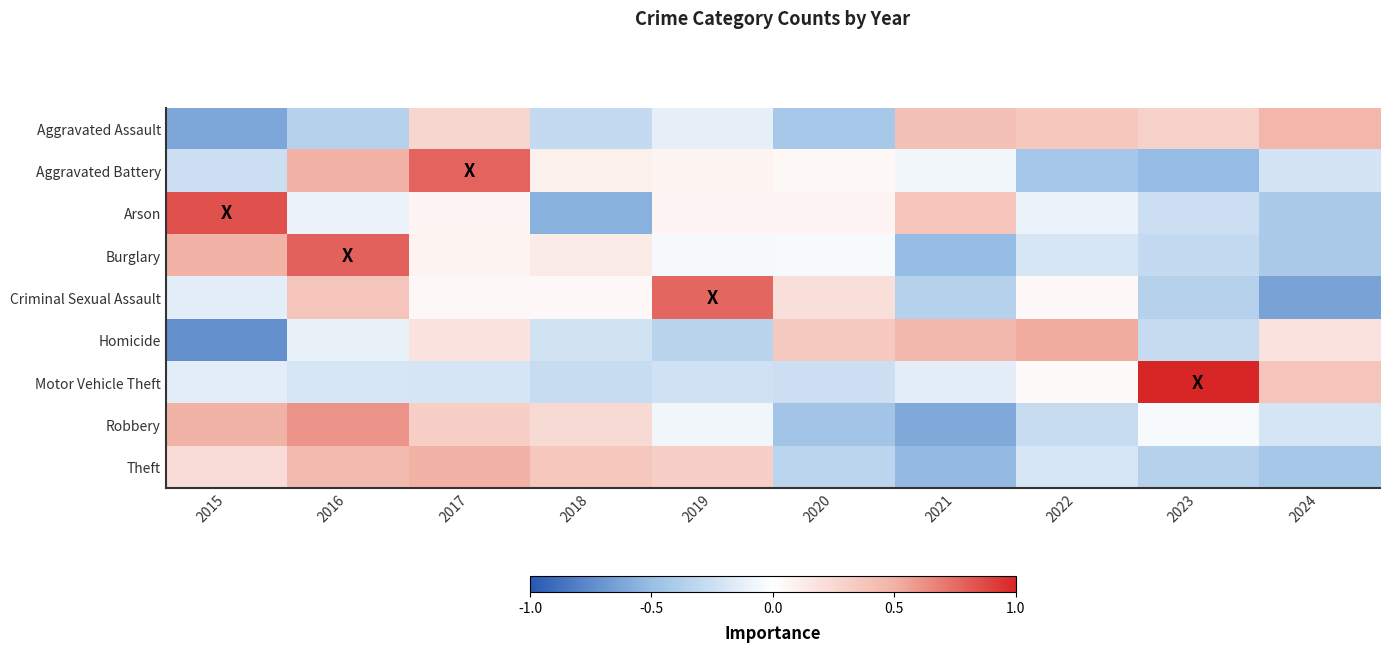

Reading left to right, extract all data points from this chart.

Aggravated Assault: 2015=-0.6	2016=-0.4	2017=0.3	2018=-0.3	2019=-0.1	2020=-0.4	2021=0.4	2022=0.4	2023=0.3	2024=0.5
Aggravated Battery: 2015=-0.3	2016=0.5	2017=0.8	2018=0.1	2019=0.1	2020=0.0	2021=-0.1	2022=-0.4	2023=-0.5	2024=-0.2
Arson: 2015=0.8	2016=-0.1	2017=0.1	2018=-0.6	2019=0.1	2020=0.1	2021=0.4	2022=-0.1	2023=-0.3	2024=-0.4
Burglary: 2015=0.5	2016=0.8	2017=0.1	2018=0.1	2019=-0.0	2020=-0.0	2021=-0.5	2022=-0.2	2023=-0.3	2024=-0.4
Criminal Sexual Assault: 2015=-0.1	2016=0.4	2017=0.0	2018=0.0	2019=0.8	2020=0.2	2021=-0.4	2022=0.0	2023=-0.4	2024=-0.6
Homicide: 2015=-0.7	2016=-0.1	2017=0.2	2018=-0.2	2019=-0.3	2020=0.3	2021=0.5	2022=0.5	2023=-0.3	2024=0.2
Motor Vehicle Theft: 2015=-0.1	2016=-0.2	2017=-0.2	2018=-0.3	2019=-0.2	2020=-0.2	2021=-0.1	2022=0.0	2023=1.0	2024=0.4
Robbery: 2015=0.5	2016=0.6	2017=0.3	2018=0.2	2019=-0.1	2020=-0.5	2021=-0.6	2022=-0.3	2023=-0.0	2024=-0.2
Theft: 2015=0.2	2016=0.4	2017=0.5	2018=0.4	2019=0.3	2020=-0.3	2021=-0.5	2022=-0.2	2023=-0.4	2024=-0.4